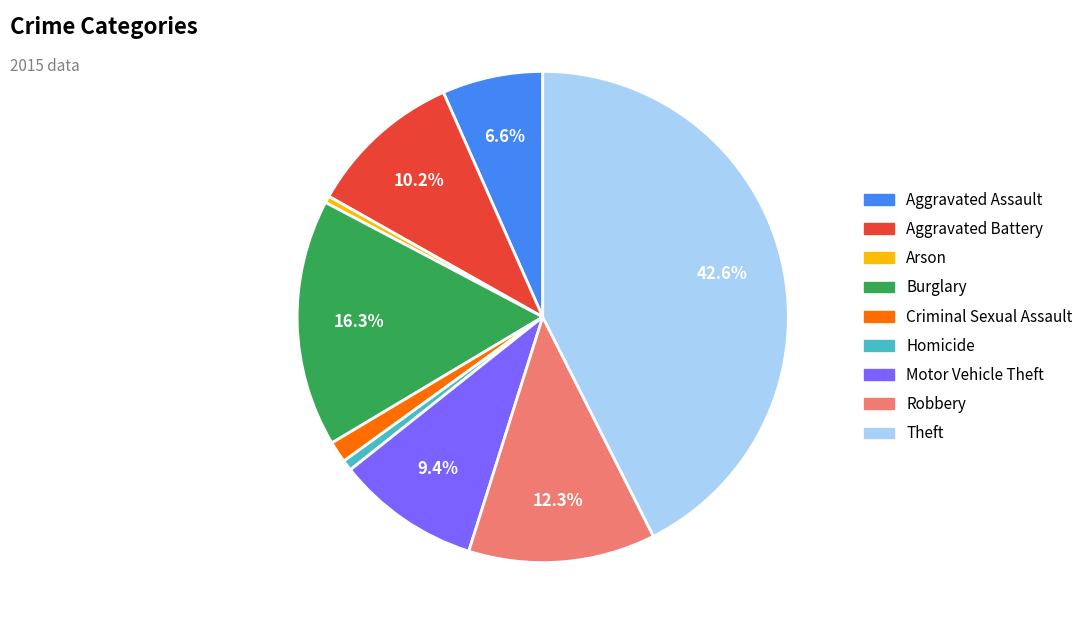

To the nearest percent, what is the combined percentage of Criminal Sexual Assault and Aggravated Assault?

8%